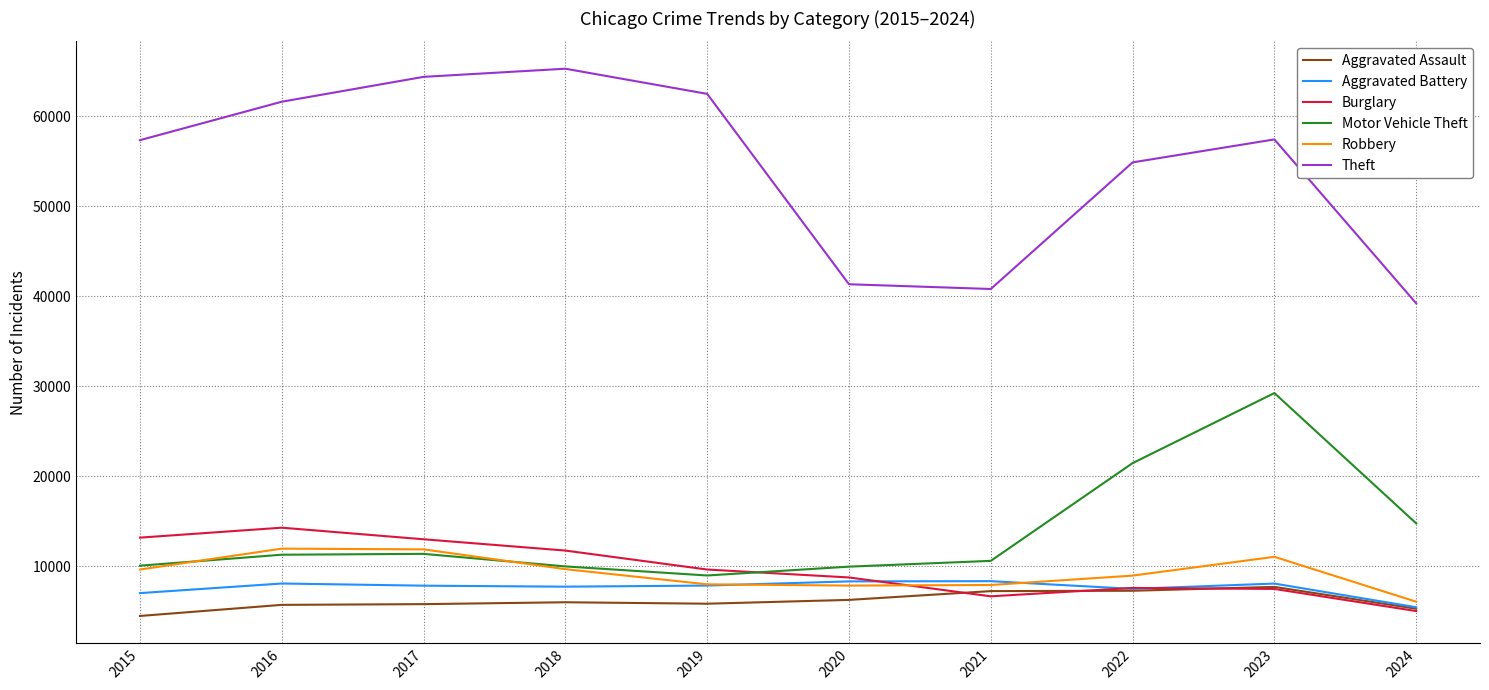

The Theft series shows 65290 at 2018. True or false?

True